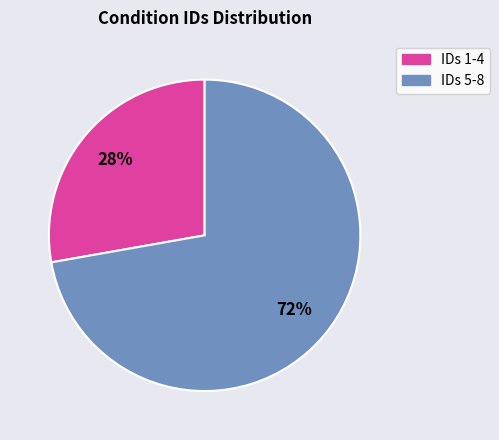

Combined, do IDs 5-8 and IDs 1-4 account for over 50%?

Yes